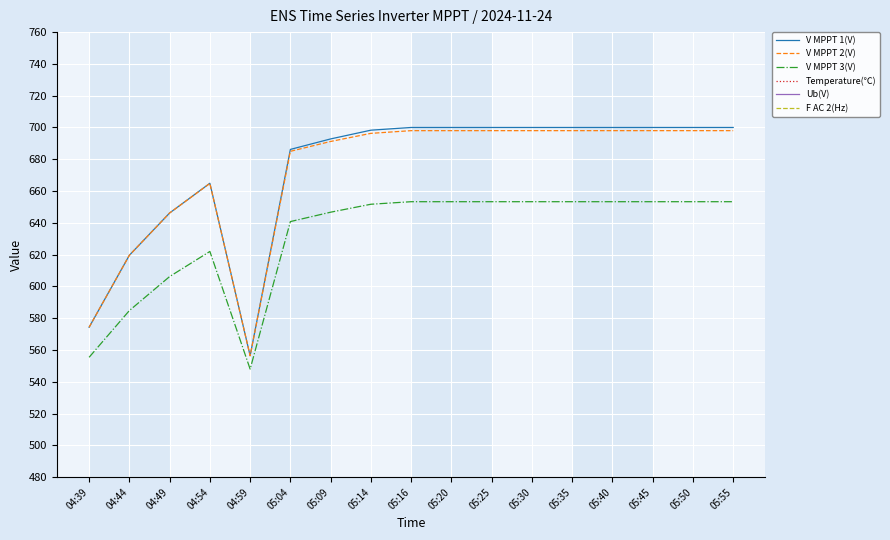

Is the value of F AC 2(Hz) at 04:39 greater than the value of Temperature(℃) at 05:30?

Yes